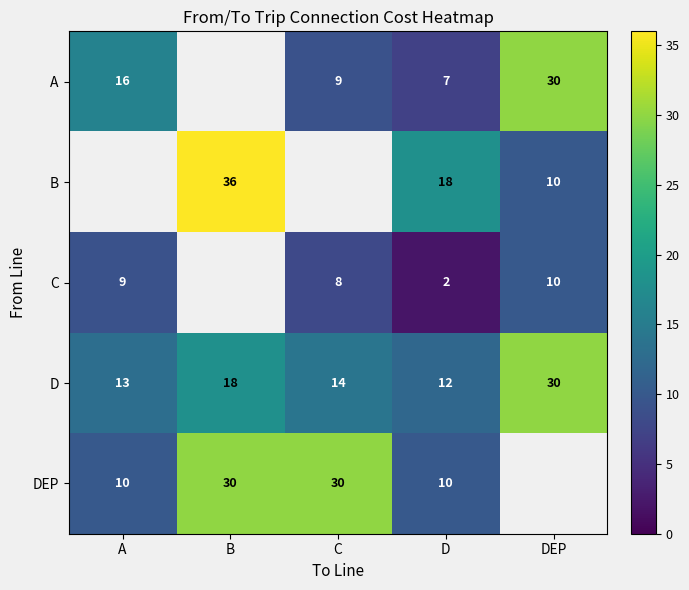

Is the value of D at A greater than the value of B at D?

No